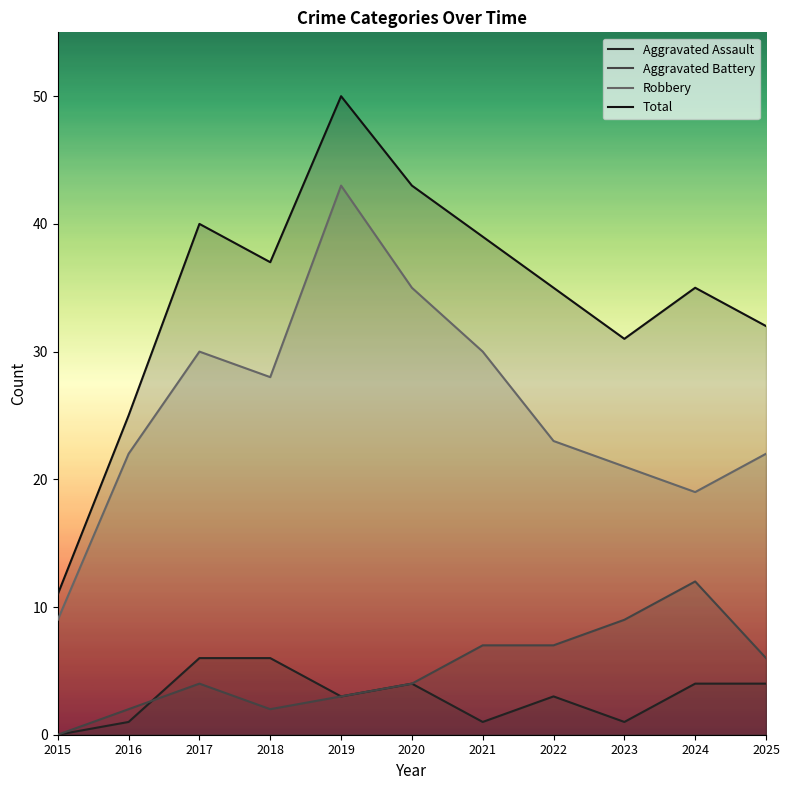

What is the difference between the second highest and second lowest values in the Aggravated Battery series?

7